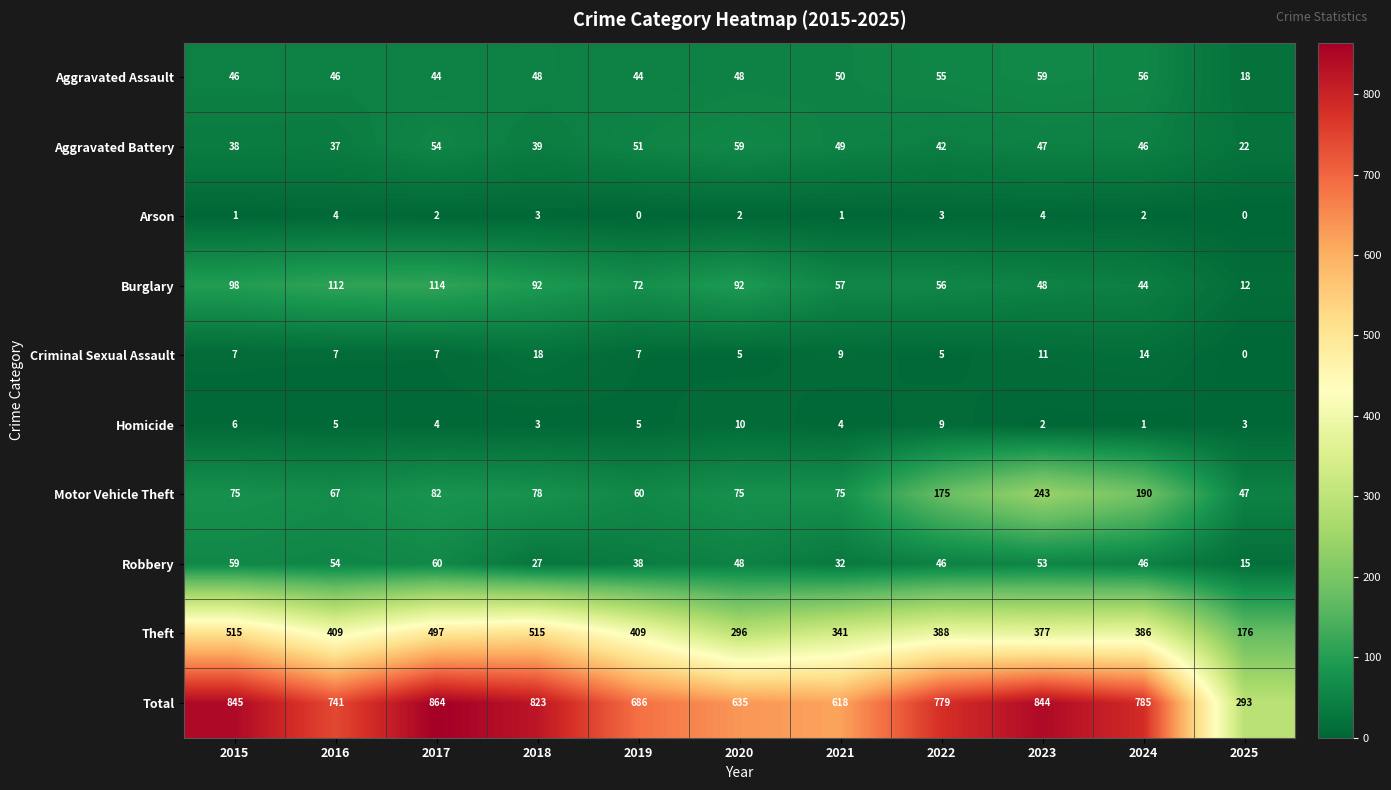

Is it true that Robbery equals 102 at 2015?

False